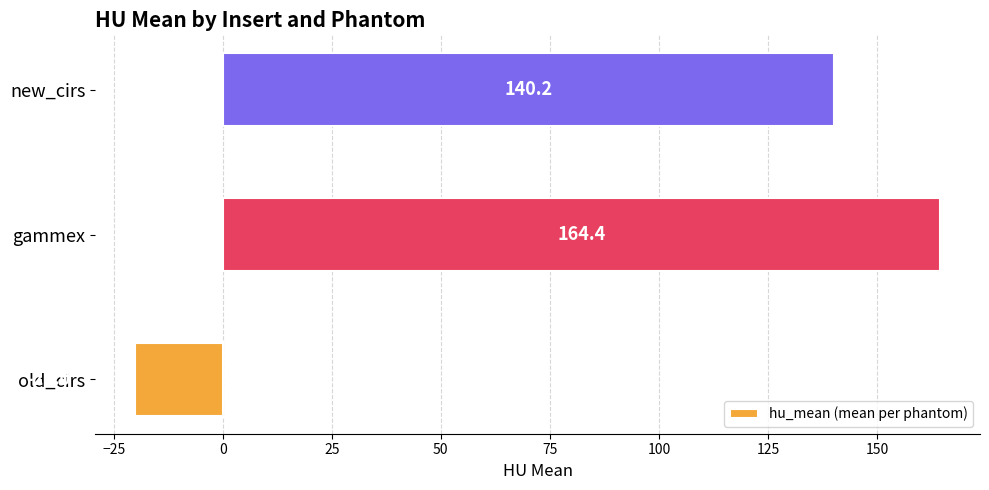

What is the minimum value shown in the chart?

-20.0